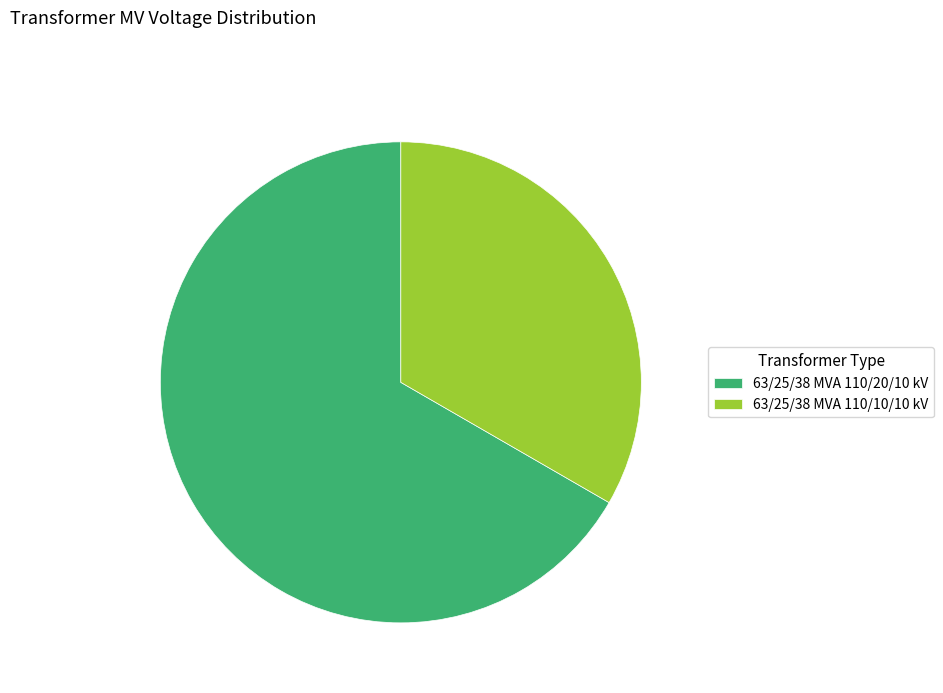

Rank the categories by value from lowest to highest.

63/25/38 MVA 110/10/10 kV, 63/25/38 MVA 110/20/10 kV